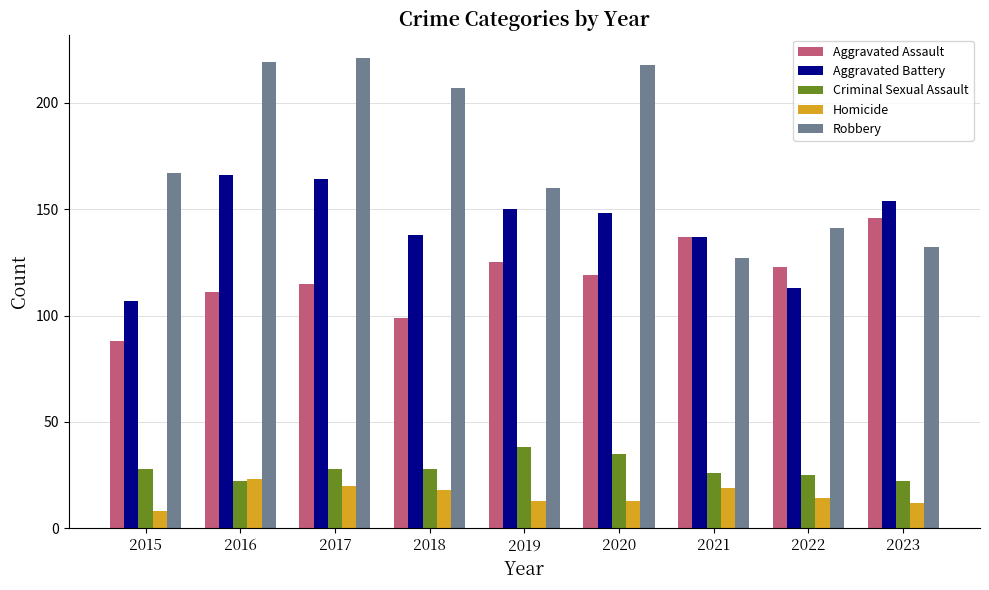

Count the number of categories in the chart.

9